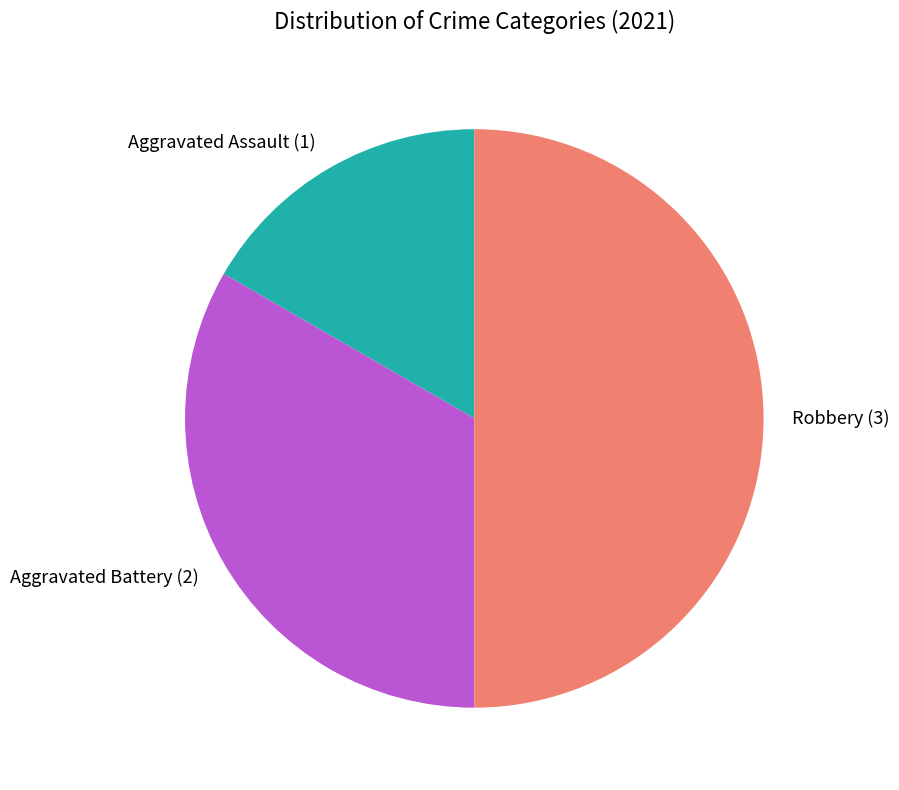

Is Aggravated Assault the majority of the pie?

No